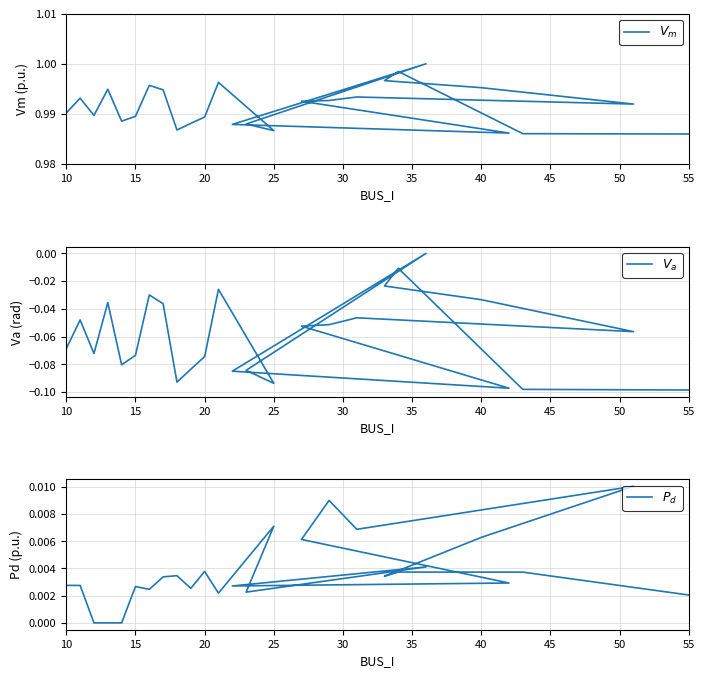

What are all the series names shown in the legend?

$V_m$, $V_a$, $P_d$